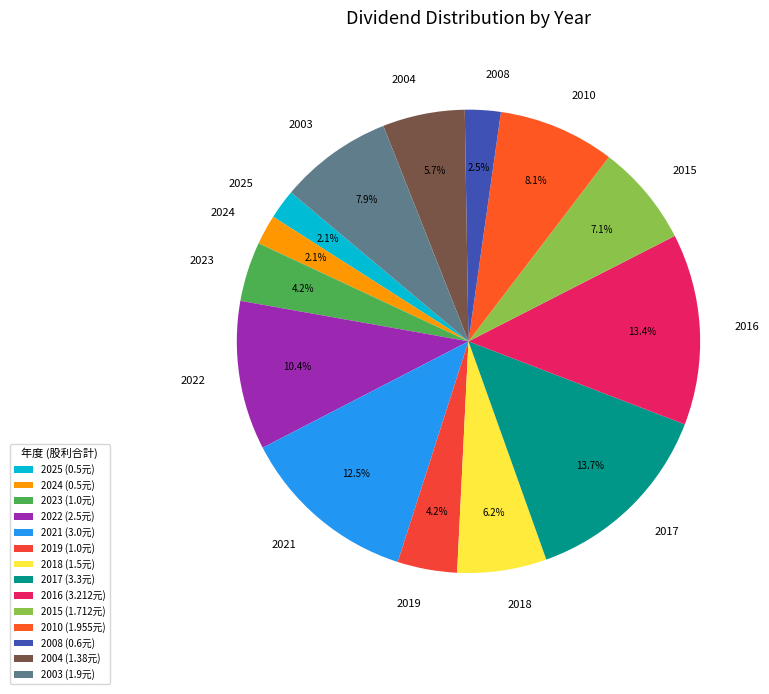

What percentage is the 2025 slice, to the nearest percent?

2%